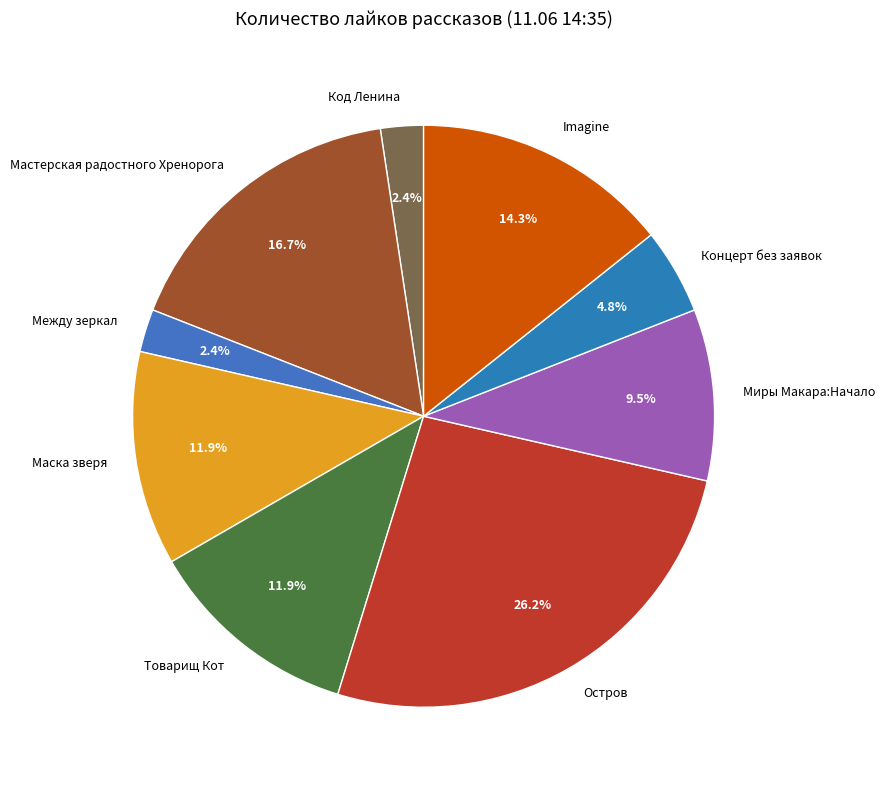

What is the ratio of the value at Миры Макара:Начало to the value at Маска зверя?

0.8